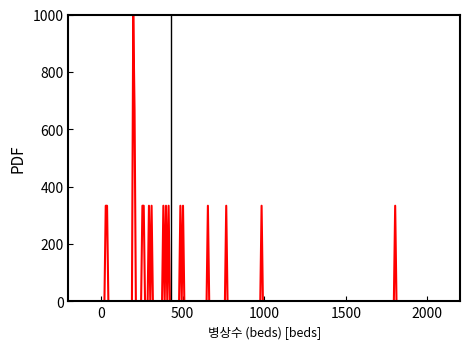

What is the greatest value displayed?

1000.0